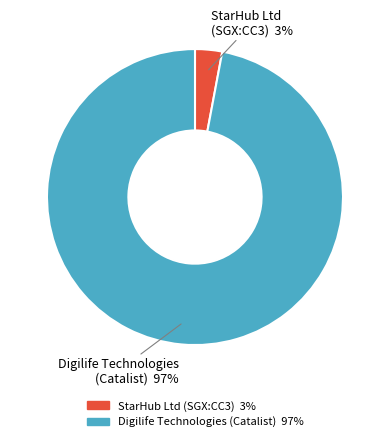

To the nearest percent, what is the average slice percentage?

50%